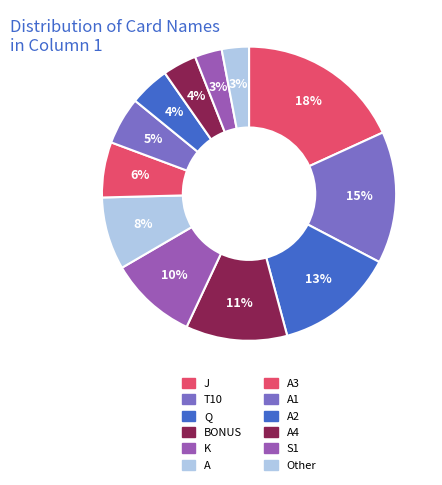

How many segments does this pie chart have?

12